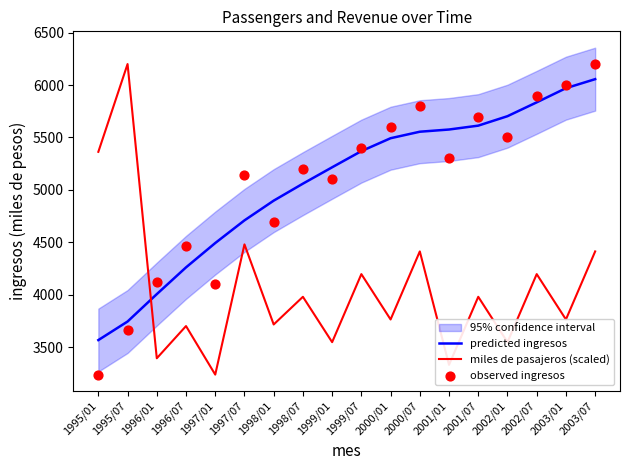

Which series contains the highest Y value?

miles de pasajeros (scaled)